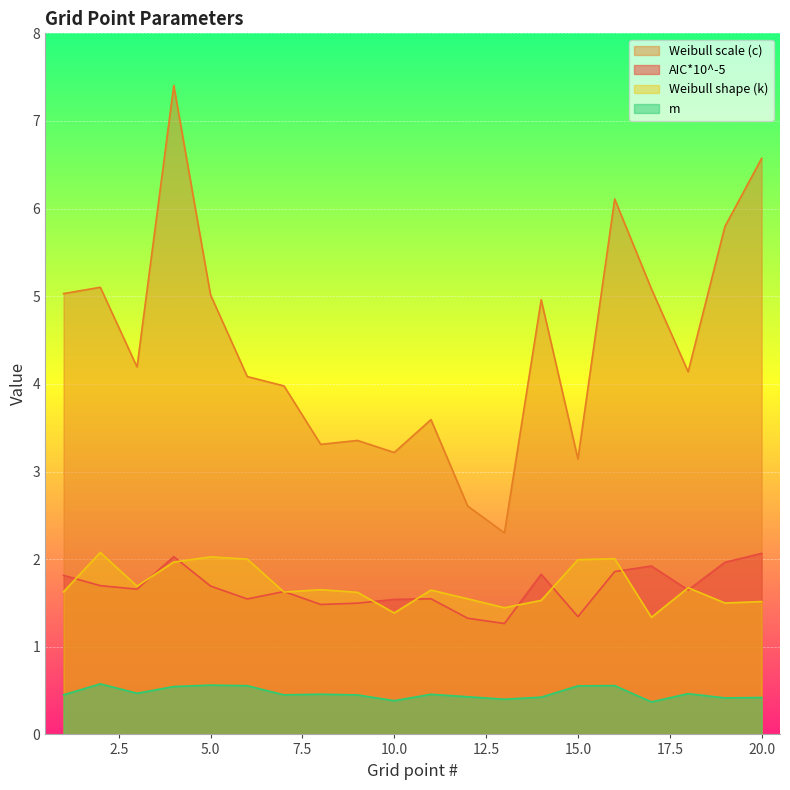

Reading left to right, extract all data points from this chart.

AIC*10^-5: 1.8	1.7	1.7	2.0	1.7	1.5	1.6	1.5	1.5	1.5	1.5	1.3	1.3	1.8	1.3	1.9	1.9	1.6	2.0	2.1
Weibull scale (c): 5.0	5.1	4.2	7.4	5.0	4.1	4.0	3.3	3.4	3.2	3.6	2.6	2.3	5.0	3.1	6.1	5.1	4.1	5.8	6.6
Weibull shape (k): 1.6	2.1	1.7	2.0	2.0	2.0	1.6	1.7	1.6	1.4	1.6	1.5	1.4	1.5	2.0	2.0	1.3	1.7	1.5	1.5
m: 0.5	0.6	0.5	0.5	0.6	0.6	0.5	0.5	0.5	0.4	0.5	0.4	0.4	0.4	0.6	0.6	0.4	0.5	0.4	0.4